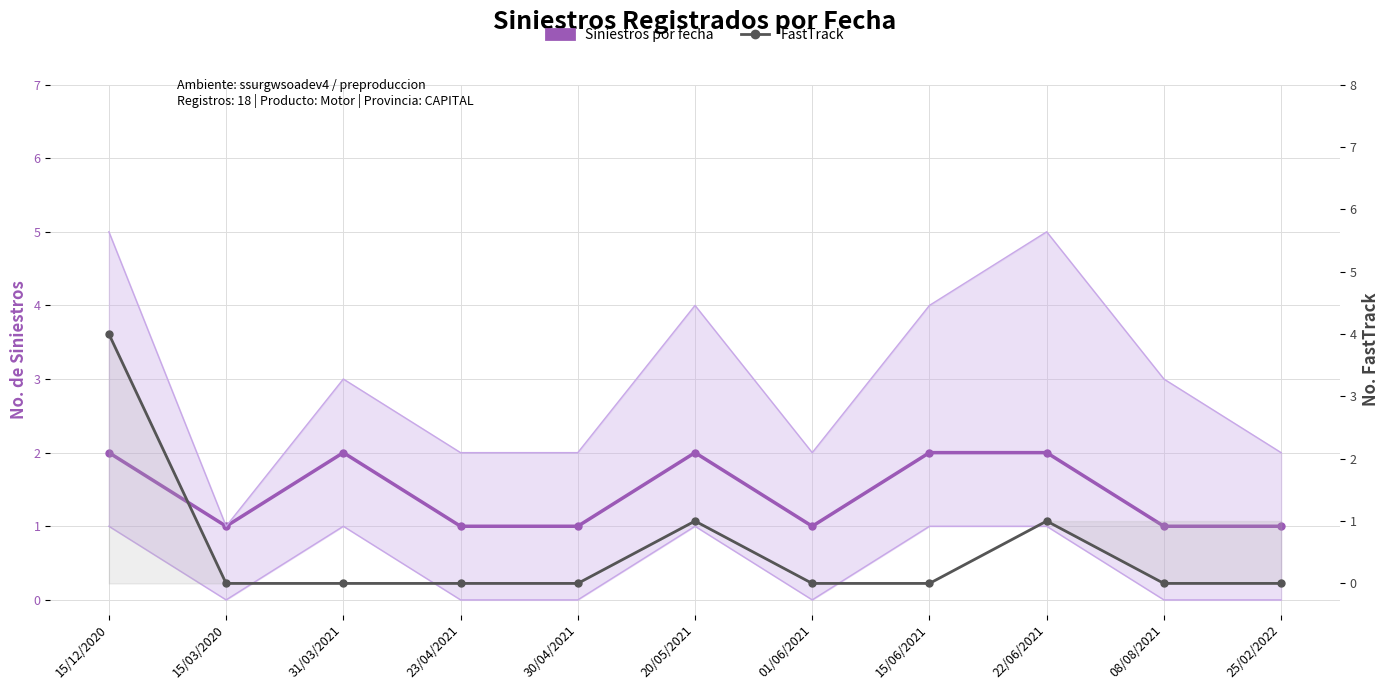

Which series changed the most between 15/03/2020 and 25/02/2022?

Siniestros por fecha